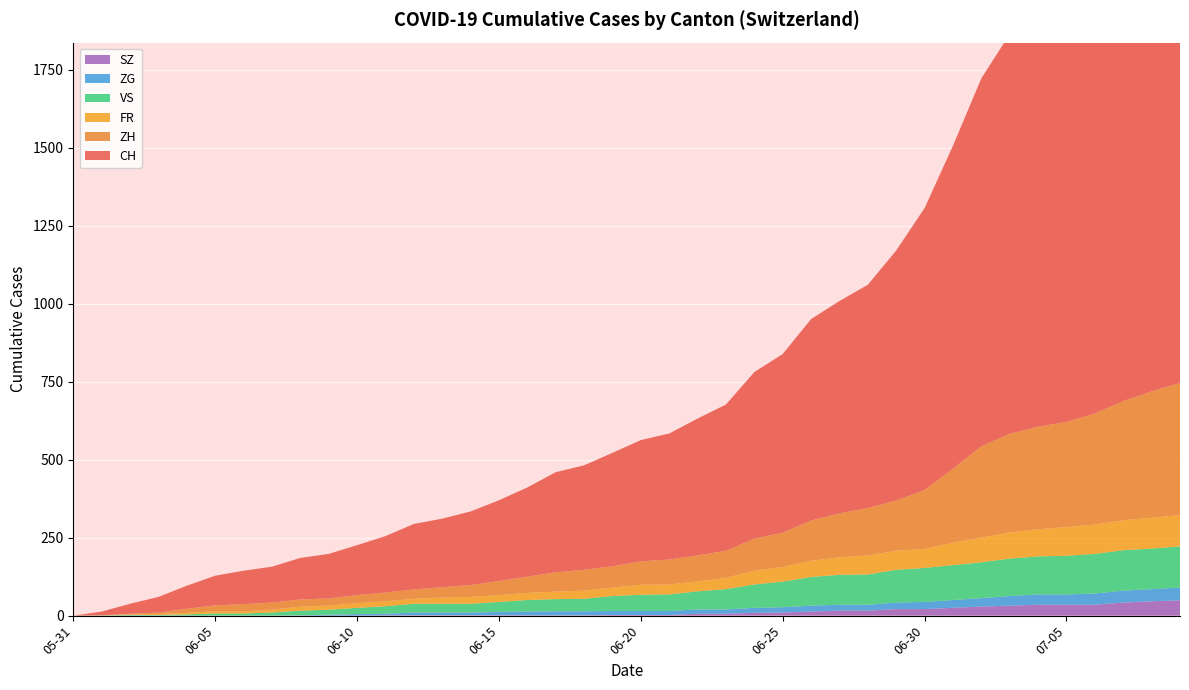

Count the number of data series in this chart.

6